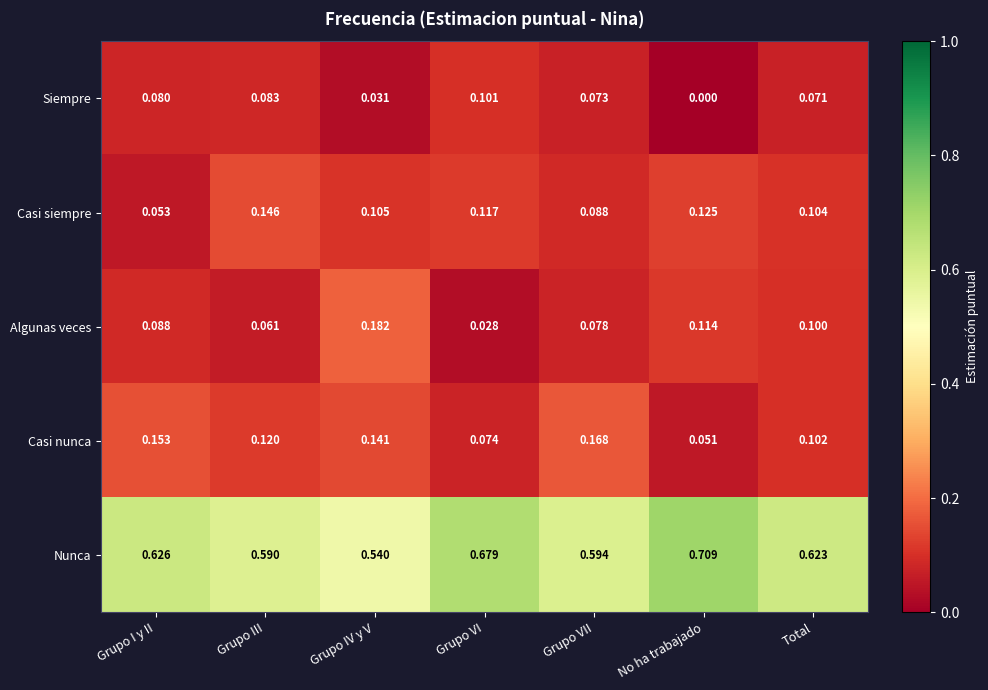

At Grupo IV y V, list the series in order from largest to smallest.

Nunca, Algunas veces, Casi nunca, Casi siempre, Siempre